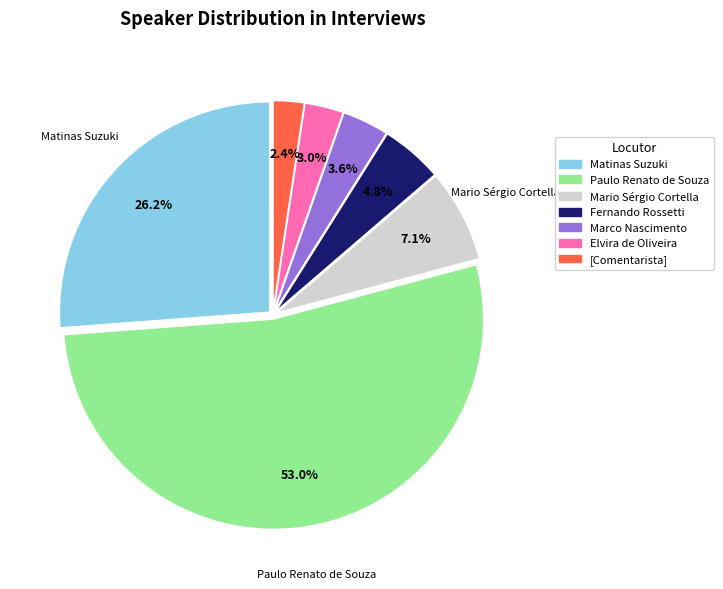

Is there any slice that represents more than half of the pie?

Yes